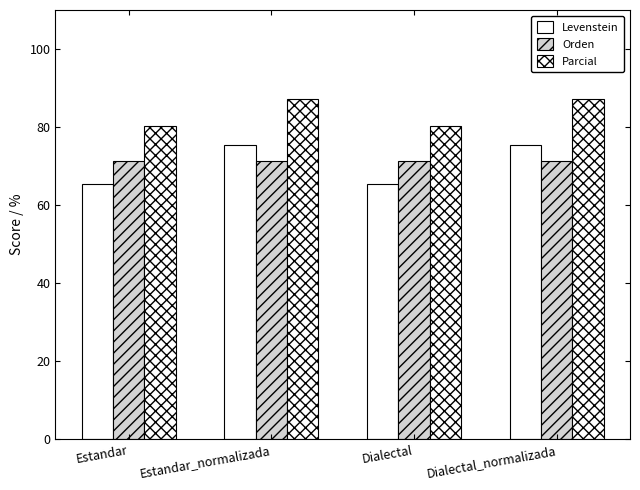

What is the highest value of the Levenstein series?

75.4